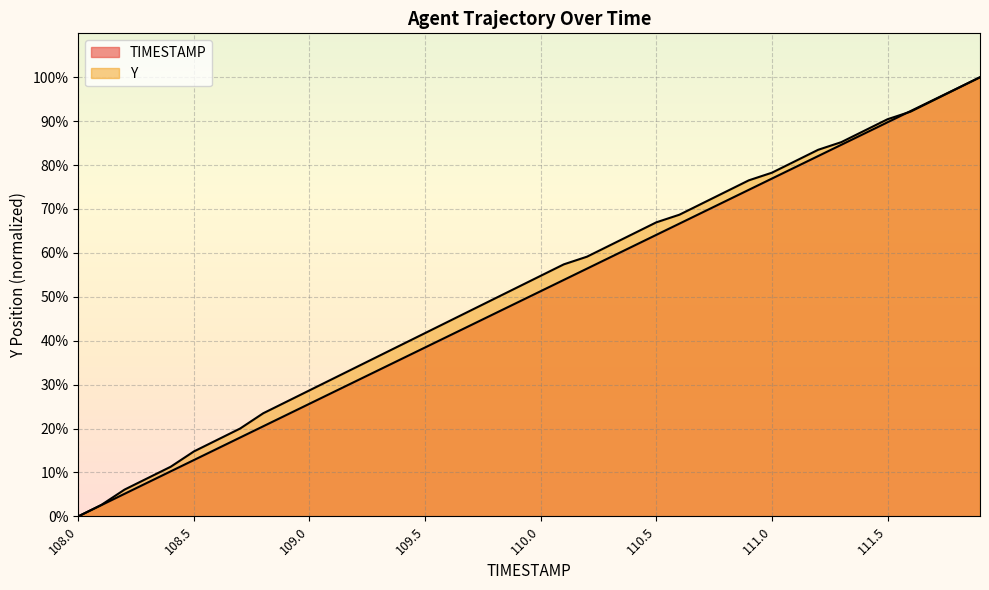

At 108.1, list the series in order from smallest to largest.

TIMESTAMP, Y